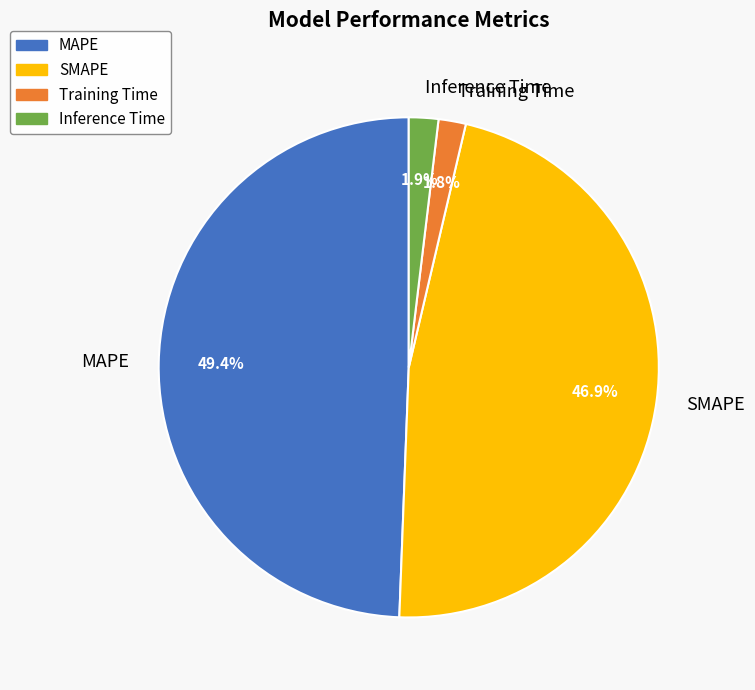

Which category has the biggest portion of the pie?

MAPE